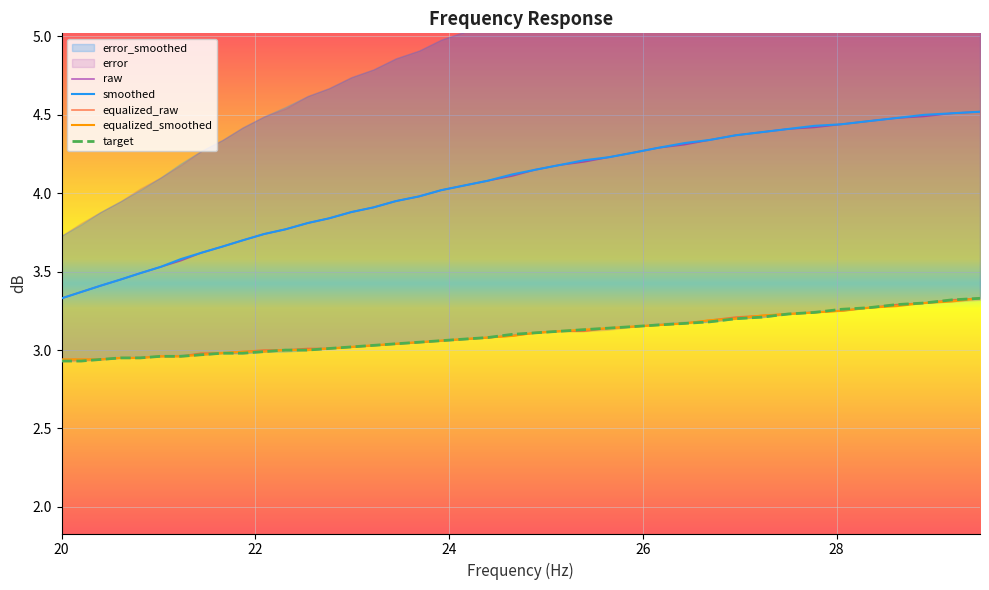

Reading left to right, transcribe all the data shown in this chart.

raw: 3.3	3.4	3.4	3.5	3.5	3.5	3.6	3.6	3.7	3.7	3.7	3.8	3.8	3.8	3.9	3.9	4.0	4.0	4.0	4.0	4.1	4.1	4.2	4.2	4.2	4.2	4.3	4.3	4.3	4.3	4.4	4.4	4.4	4.4	4.4	4.5	4.5	4.5	4.5	4.5
smoothed: 3.3	3.4	3.4	3.5	3.5	3.5	3.6	3.6	3.7	3.7	3.7	3.8	3.8	3.8	3.9	3.9	4.0	4.0	4.0	4.0	4.1	4.1	4.2	4.2	4.2	4.2	4.3	4.3	4.3	4.3	4.4	4.4	4.4	4.4	4.4	4.5	4.5	4.5	4.5	4.5
equalized_raw: 2.9	2.9	2.9	3.0	3.0	3.0	3.0	3.0	3.0	3.0	3.0	3.0	3.0	3.0	3.0	3.0	3.0	3.0	3.1	3.1	3.1	3.1	3.1	3.1	3.1	3.1	3.1	3.2	3.2	3.2	3.2	3.2	3.2	3.2	3.2	3.3	3.3	3.3	3.3	3.3
equalized_smoothed: 2.9	2.9	2.9	3.0	3.0	3.0	3.0	3.0	3.0	3.0	3.0	3.0	3.0	3.0	3.0	3.0	3.0	3.0	3.1	3.1	3.1	3.1	3.1	3.1	3.1	3.1	3.1	3.2	3.2	3.2	3.2	3.2	3.2	3.2	3.2	3.3	3.3	3.3	3.3	3.3
target: 2.9	2.9	2.9	3.0	3.0	3.0	3.0	3.0	3.0	3.0	3.0	3.0	3.0	3.0	3.0	3.0	3.0	3.0	3.1	3.1	3.1	3.1	3.1	3.1	3.1	3.1	3.1	3.2	3.2	3.2	3.2	3.2	3.2	3.2	3.3	3.3	3.3	3.3	3.3	3.3